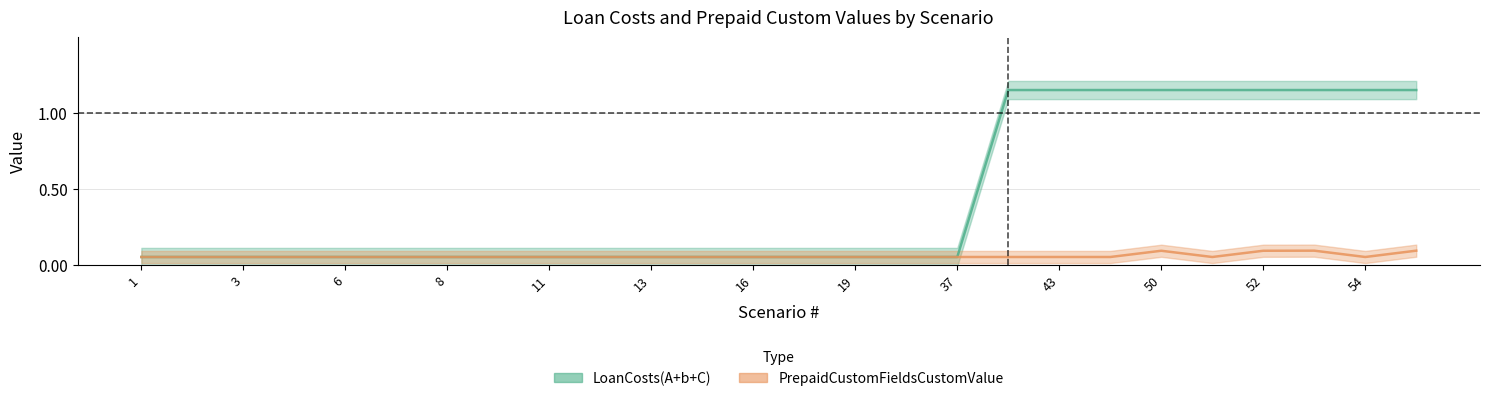

Which label corresponds to the largest value in the chart?

42